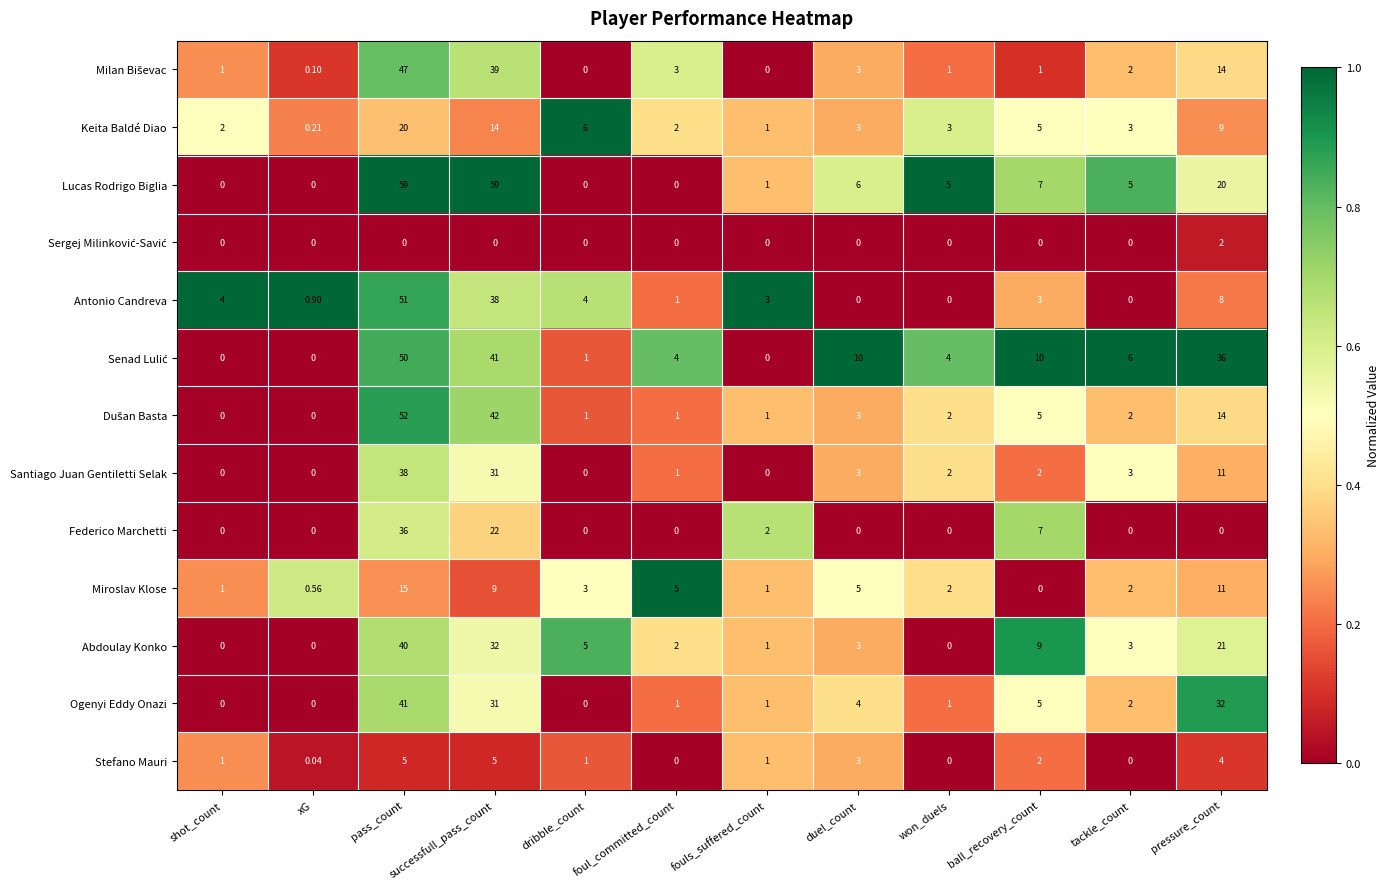

Which series has the widest spread of values?

Lucas Rodrigo Biglia